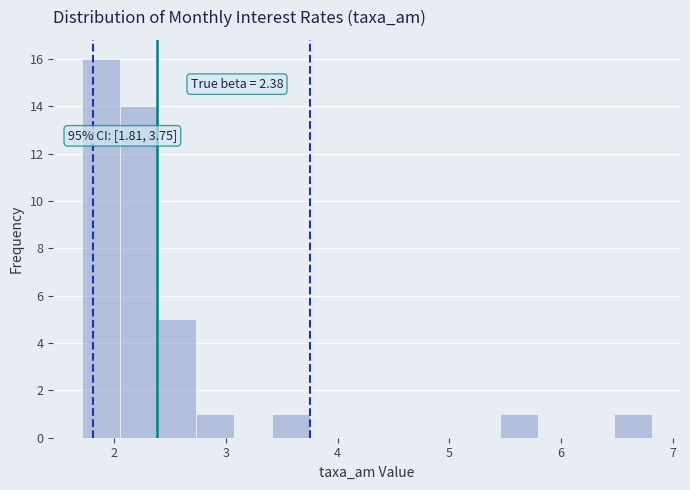

Around what value on the x-axis is the tallest bar? Give the approximate position of its centre, as read against the axis.

1.9